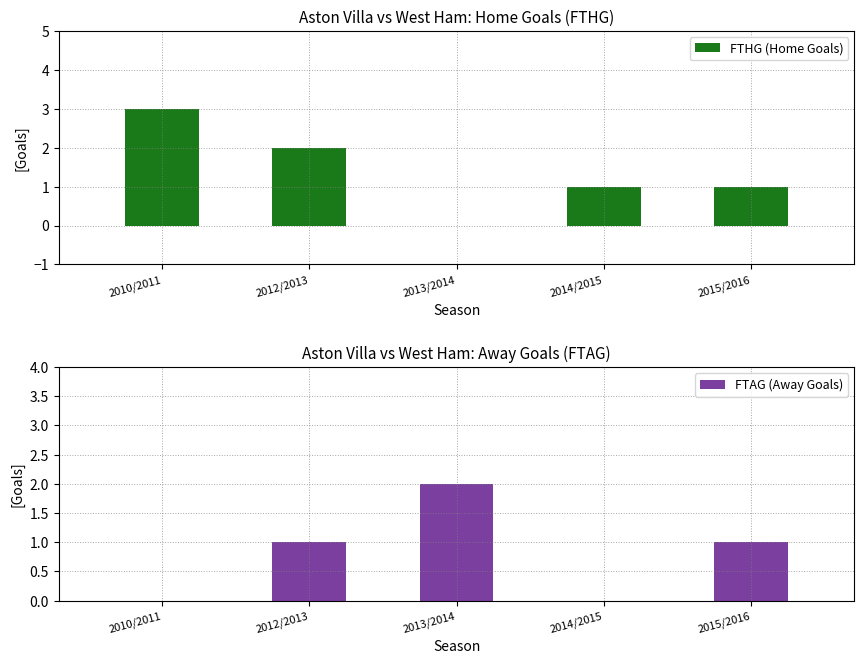

Where is FTHG (Home Goals) nearest to the value 1?

2014/2015